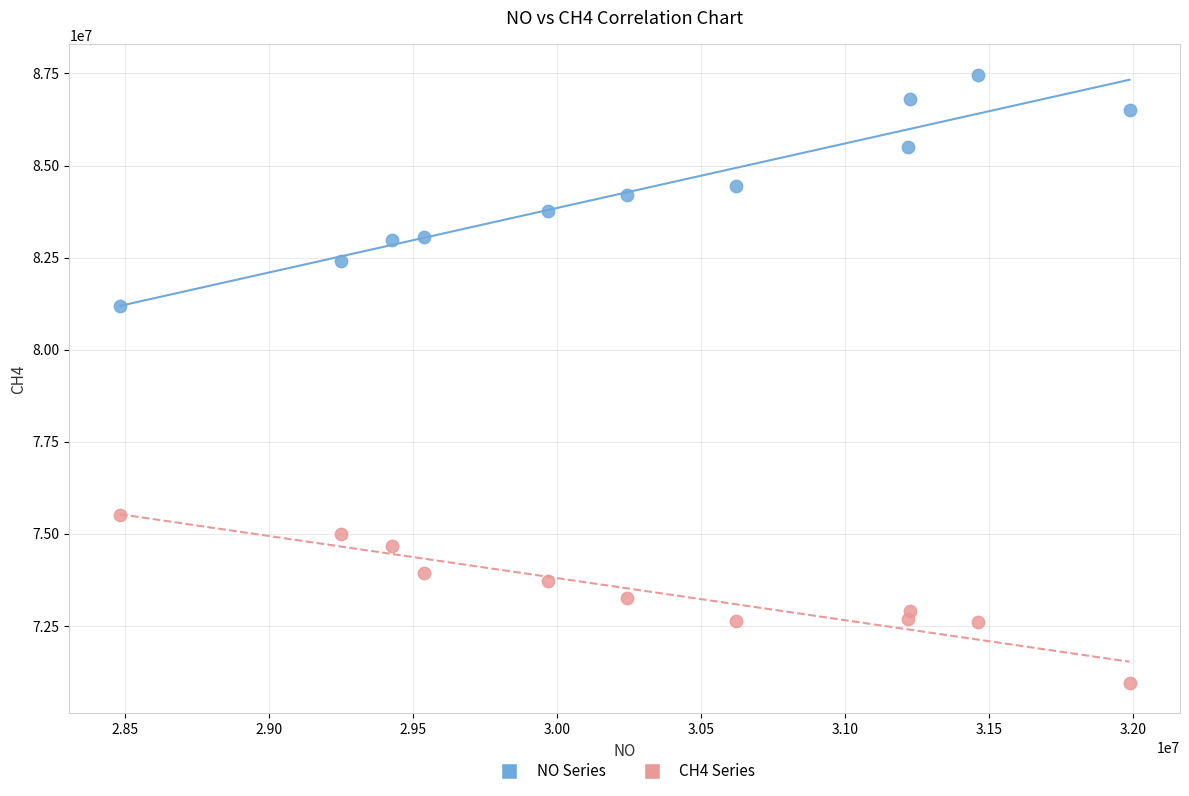

Across all data points, what is the range of Y values (max minus min)?

16517529.6